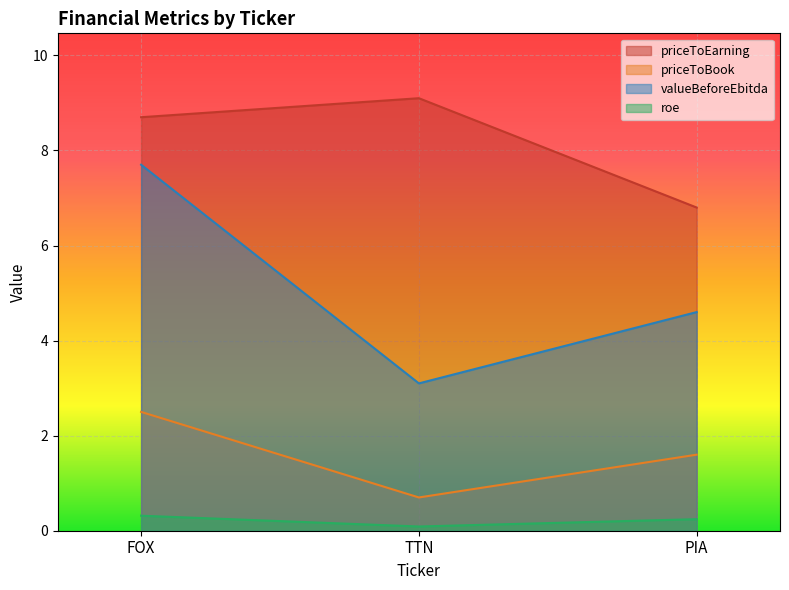

What are all the series names shown in the legend?

priceToEarning, priceToBook, valueBeforeEbitda, roe